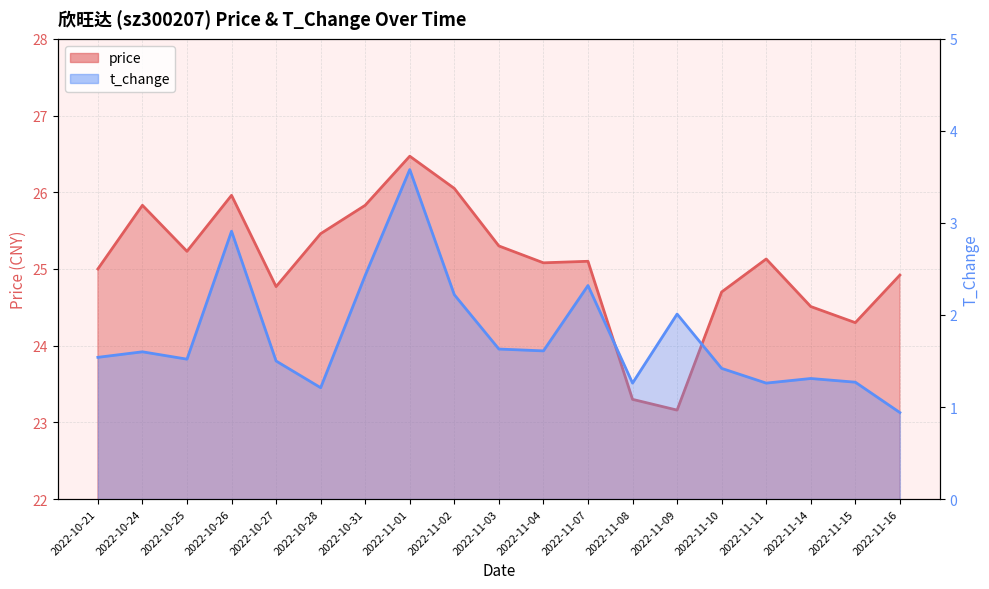

Where does the t_change series first go above 1?

2022-10-21